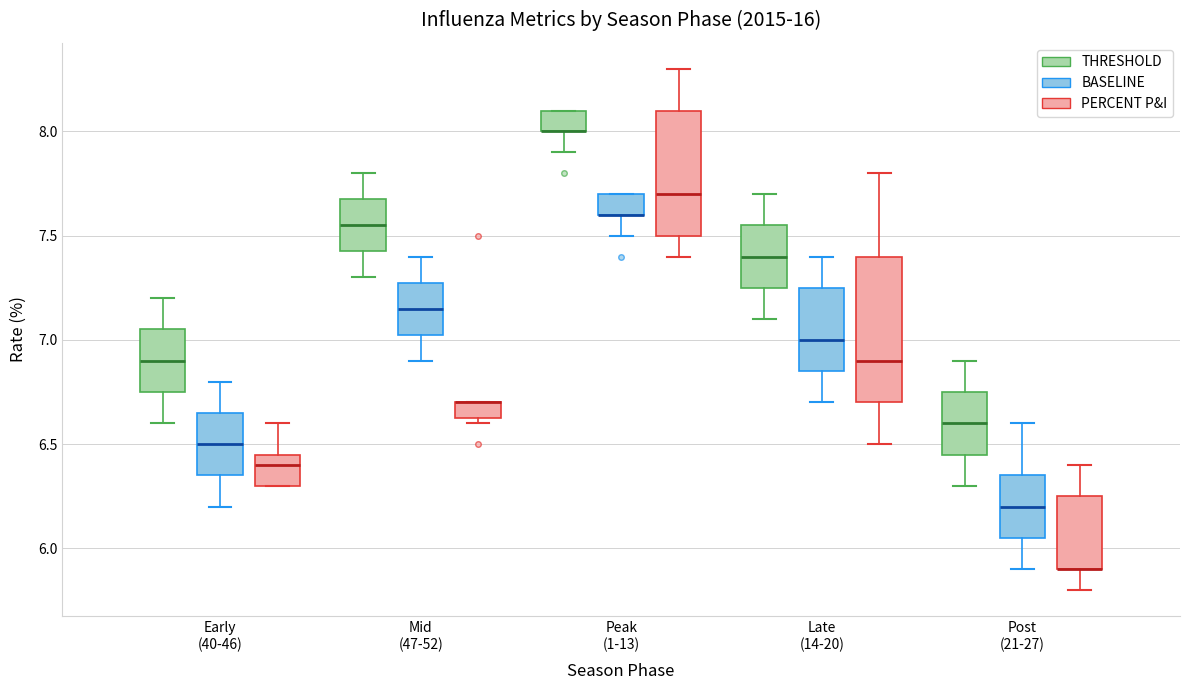

Reading left to right, transcribe this box plot: for each box, give where its median line is, the range the box spans, and where its two whiskers end, as read against the y-axis. The values are not printed on the chart, so give them approximately, as read against the axis.

Early (40-46) (THRESHOLD): median 6.90, box 6.75 to 7.05, whiskers 6.60 to 7.20
Early (40-46) (BASELINE): median 6.50, box 6.35 to 6.65, whiskers 6.20 to 6.80
Early (40-46) (PERCENT P&I): median 6.40, box 6.30 to 6.45, whiskers 6.30 to 6.60
Mid (47-52) (THRESHOLD): median 7.55, box 7.45 to 7.70, whiskers 7.30 to 7.80
Mid (47-52) (BASELINE): median 7.15, box 7.05 to 7.30, whiskers 6.90 to 7.40
Mid (47-52) (PERCENT P&I): median 6.70 (drawn on the box's upper edge), box 6.65 to 6.70, whiskers 6.60 to 6.70
Peak (1-13) (THRESHOLD): median 8.00 (drawn on the box's lower edge), box 8.00 to 8.10, whiskers 7.90 to 8.10
Peak (1-13) (BASELINE): median 7.60 (drawn on the box's lower edge), box 7.60 to 7.70, whiskers 7.50 to 7.70
Peak (1-13) (PERCENT P&I): median 7.70, box 7.50 to 8.10, whiskers 7.40 to 8.30
Late (14-20) (THRESHOLD): median 7.40, box 7.25 to 7.55, whiskers 7.10 to 7.70
Late (14-20) (BASELINE): median 7.00, box 6.85 to 7.25, whiskers 6.70 to 7.40
Late (14-20) (PERCENT P&I): median 6.90, box 6.70 to 7.40, whiskers 6.50 to 7.80
Post (21-27) (THRESHOLD): median 6.60, box 6.45 to 6.75, whiskers 6.30 to 6.90
Post (21-27) (BASELINE): median 6.20, box 6.05 to 6.35, whiskers 5.90 to 6.60
Post (21-27) (PERCENT P&I): median 5.90 (drawn on the box's lower edge), box 5.90 to 6.25, whiskers 5.80 to 6.40